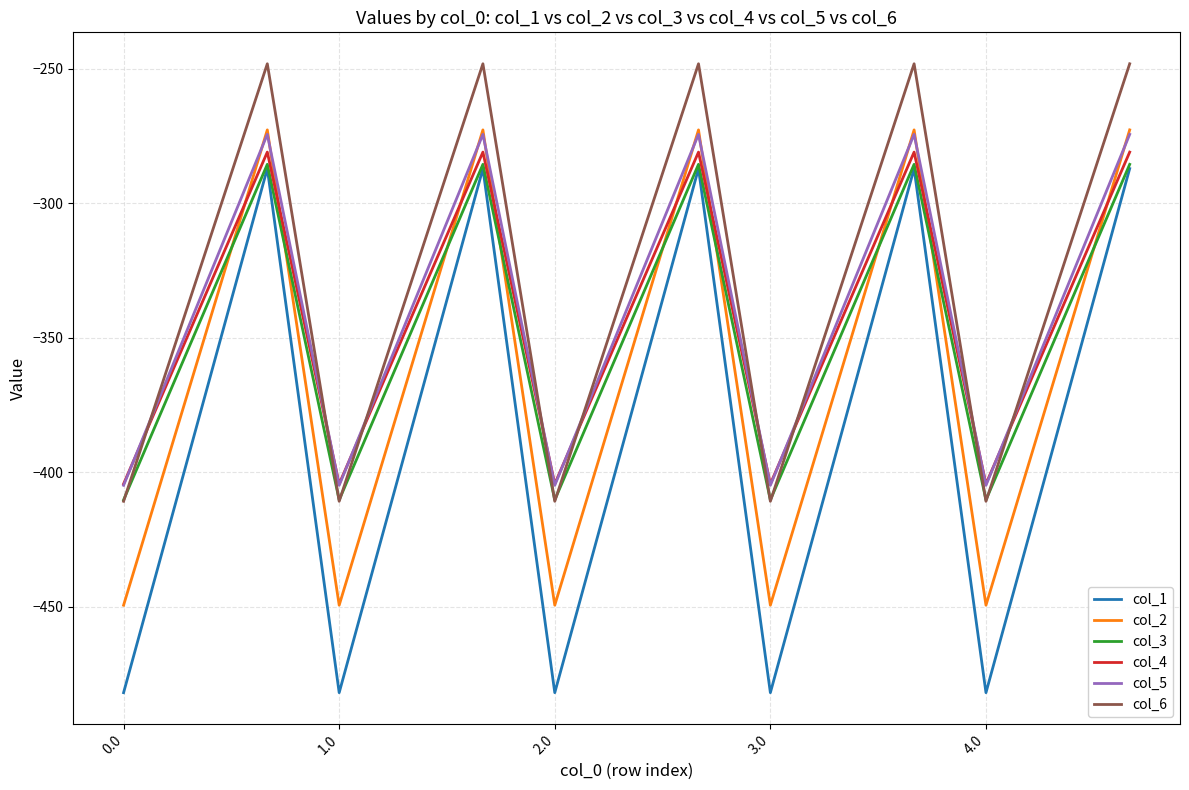

How many categories are shown in the chart?

15